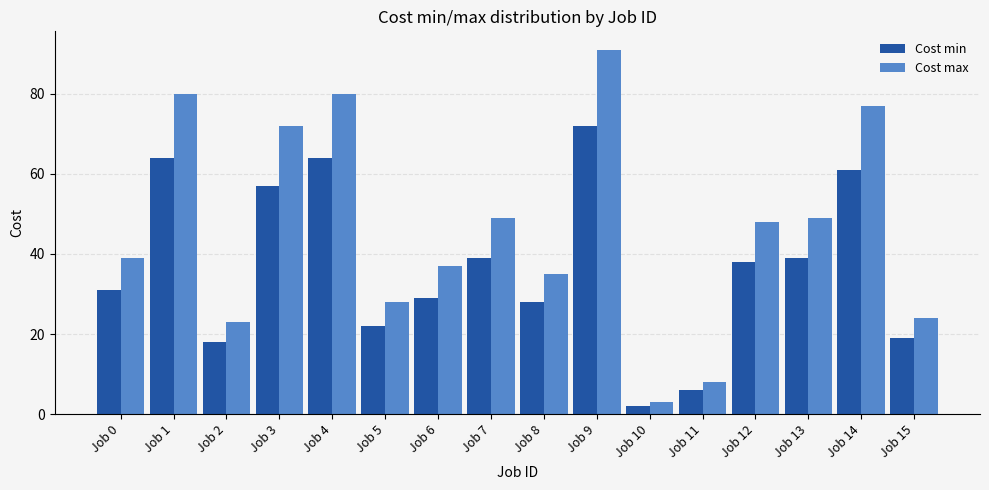

What is the value of the Cost max bar at the 10th from the left?

91